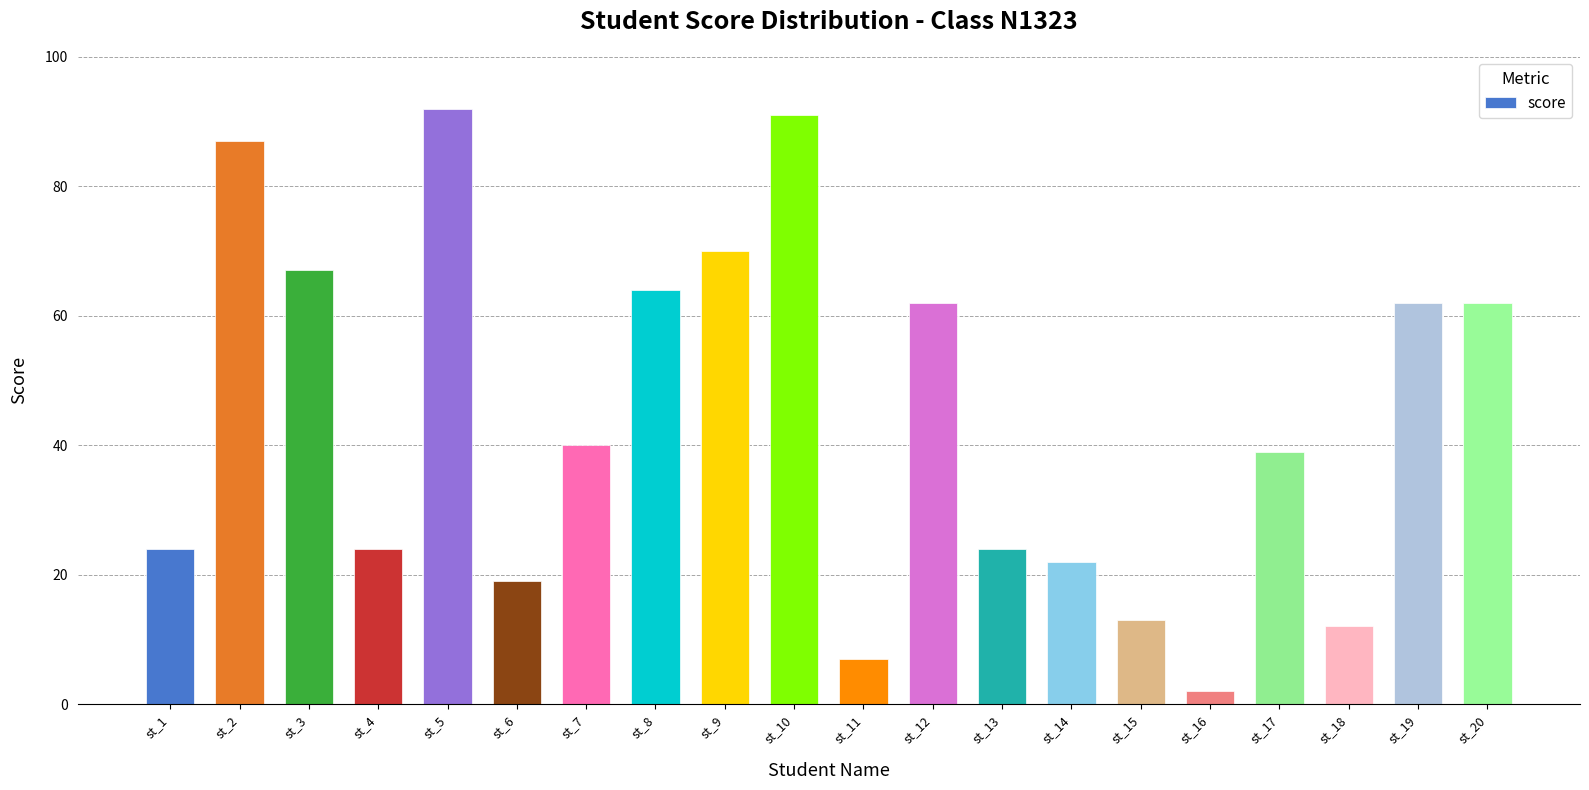

Which label corresponds to the largest value in the chart?

st_5